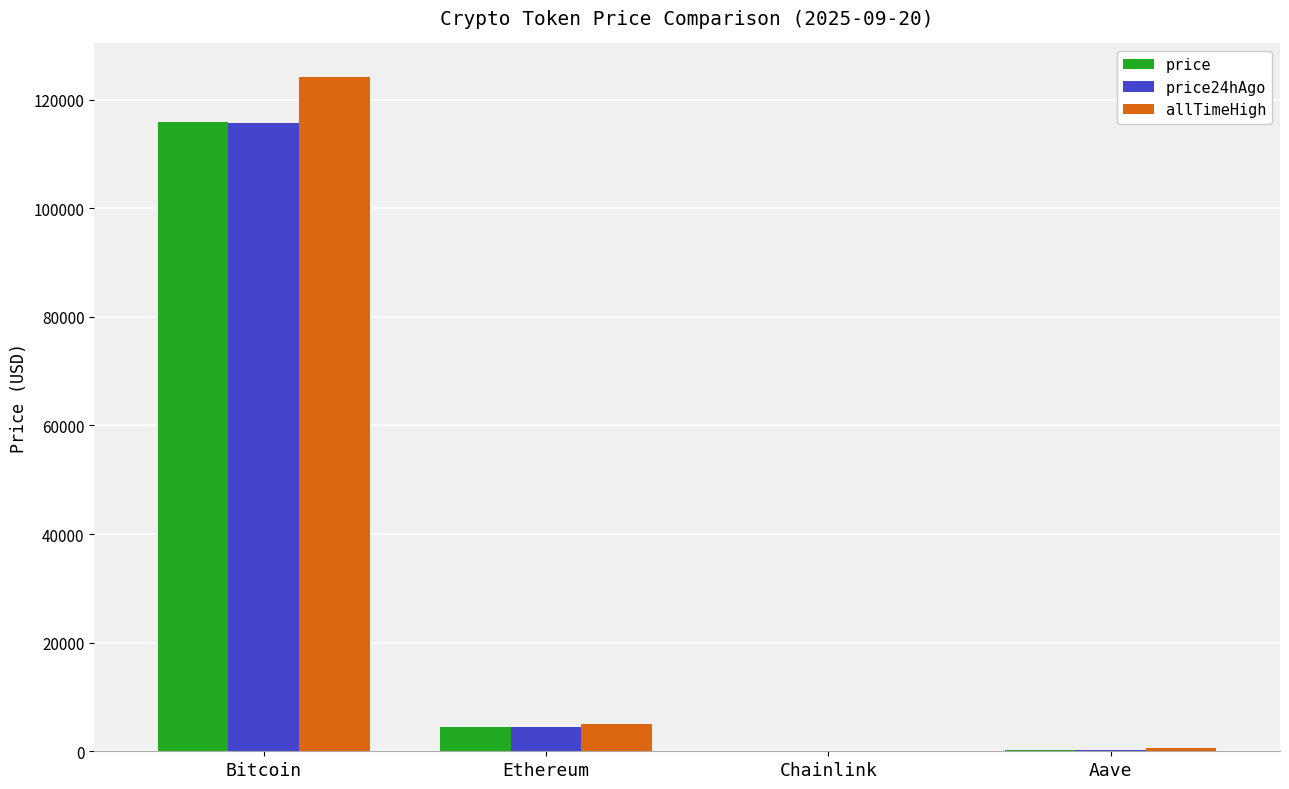

The value of allTimeHigh at Chainlink is 52.7. True or false?

True